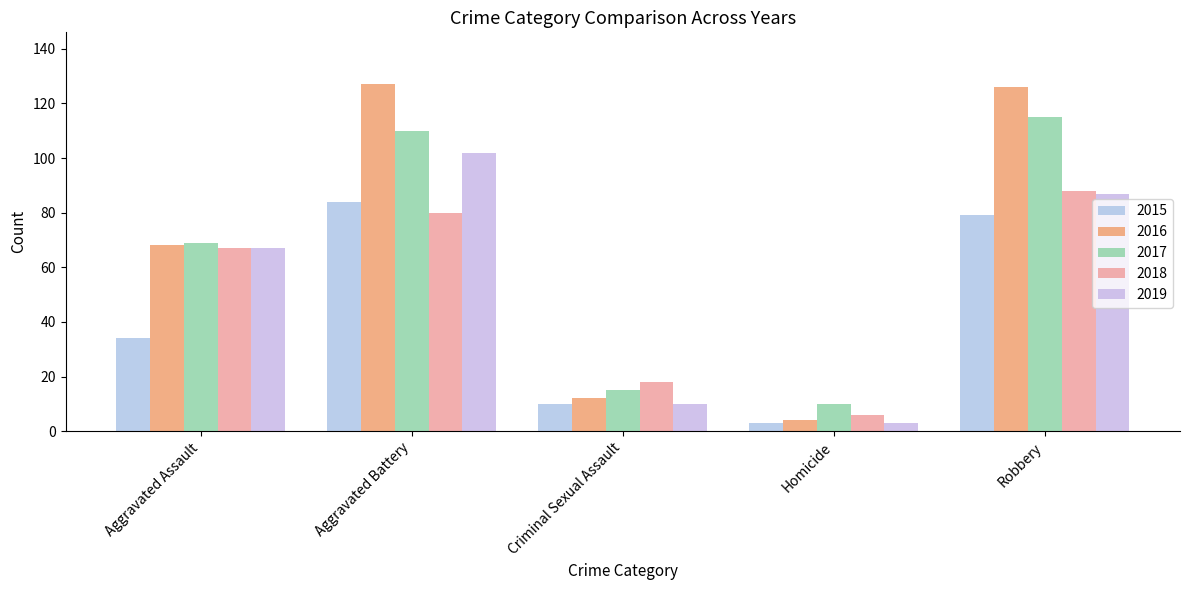

Is the value of 2016 at Aggravated Assault greater than the value of 2015 at Robbery?

No